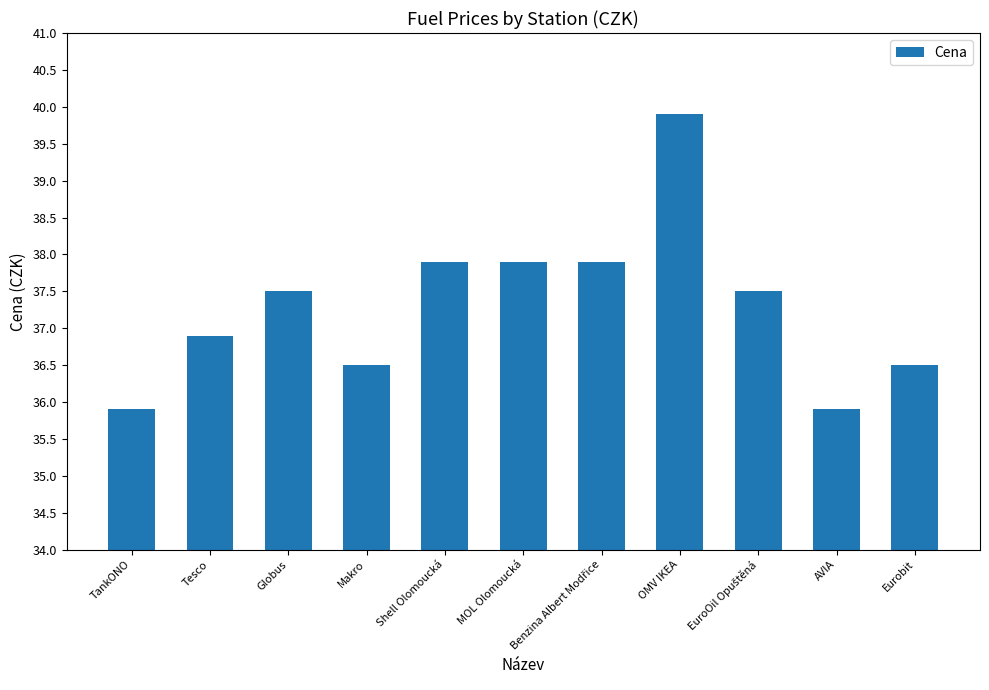

Are the bars grouped side by side (vs. stacked)?

No